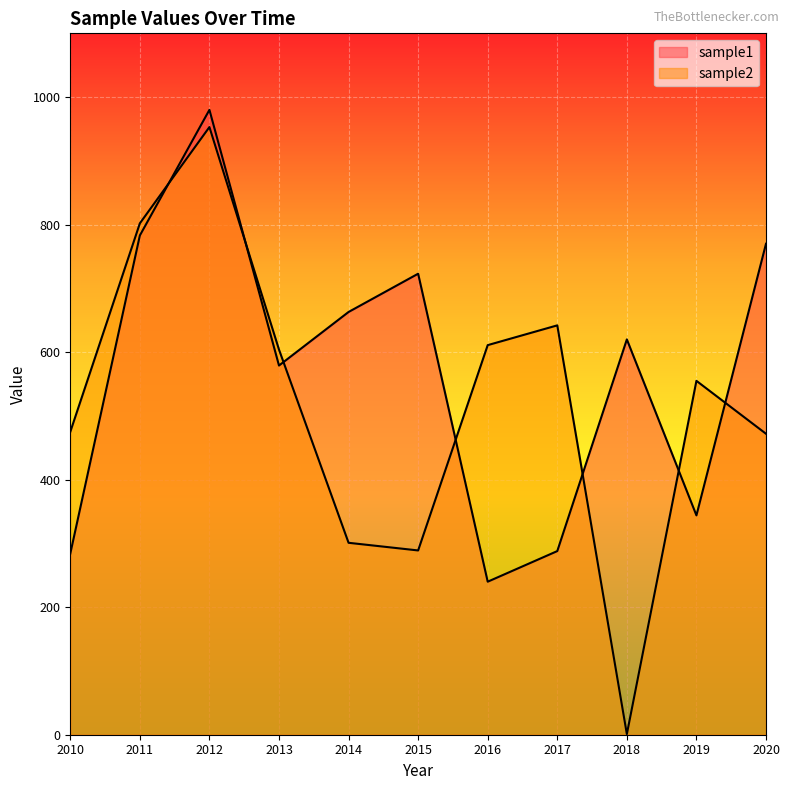

Which series has the largest total across all categories?

sample1